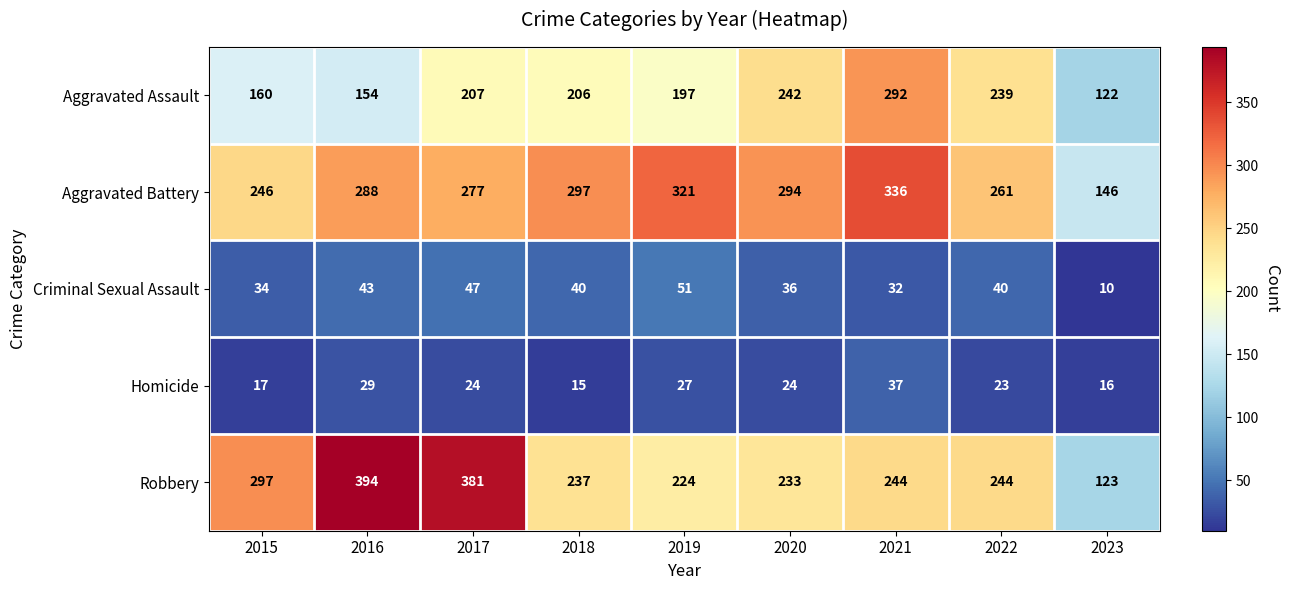

Where does the Homicide series first go above 24?

2016